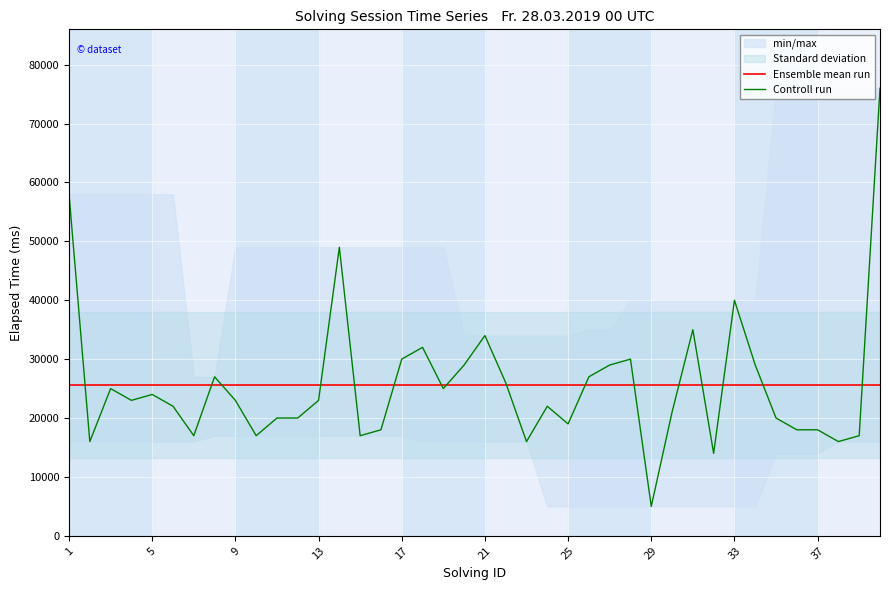

The Controll run series shows 23000 at 13. True or false?

True